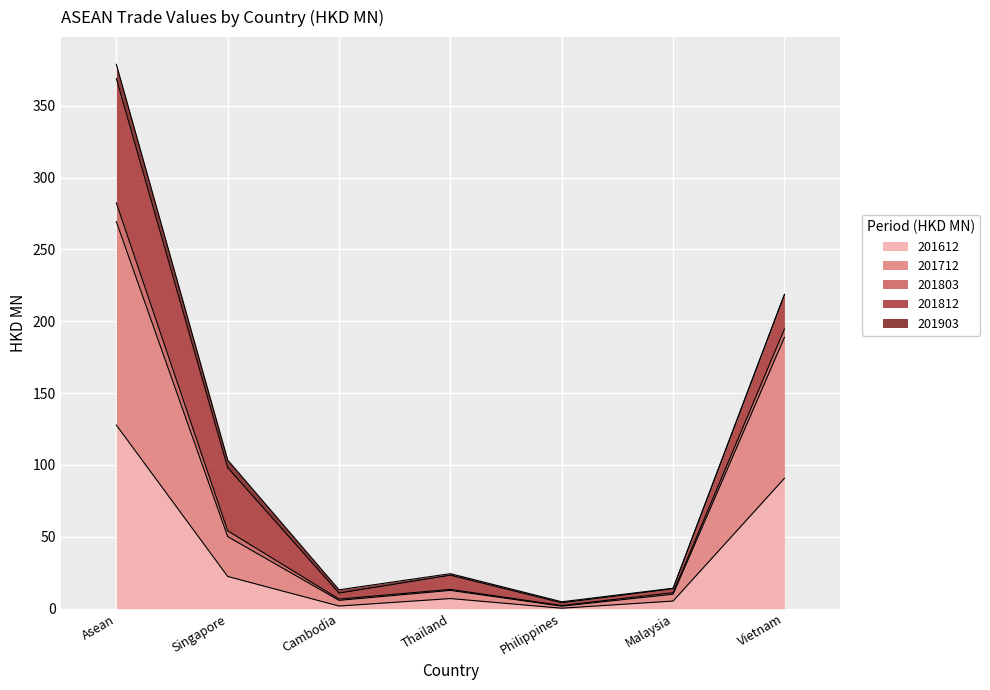

At how many categories does at least one series exceed 94?

3